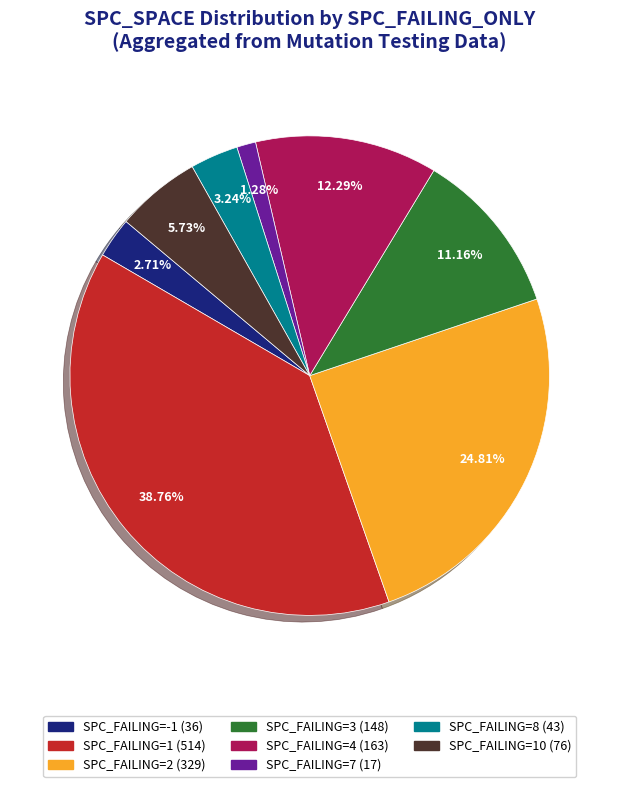

Is there a majority slice in this chart?

No